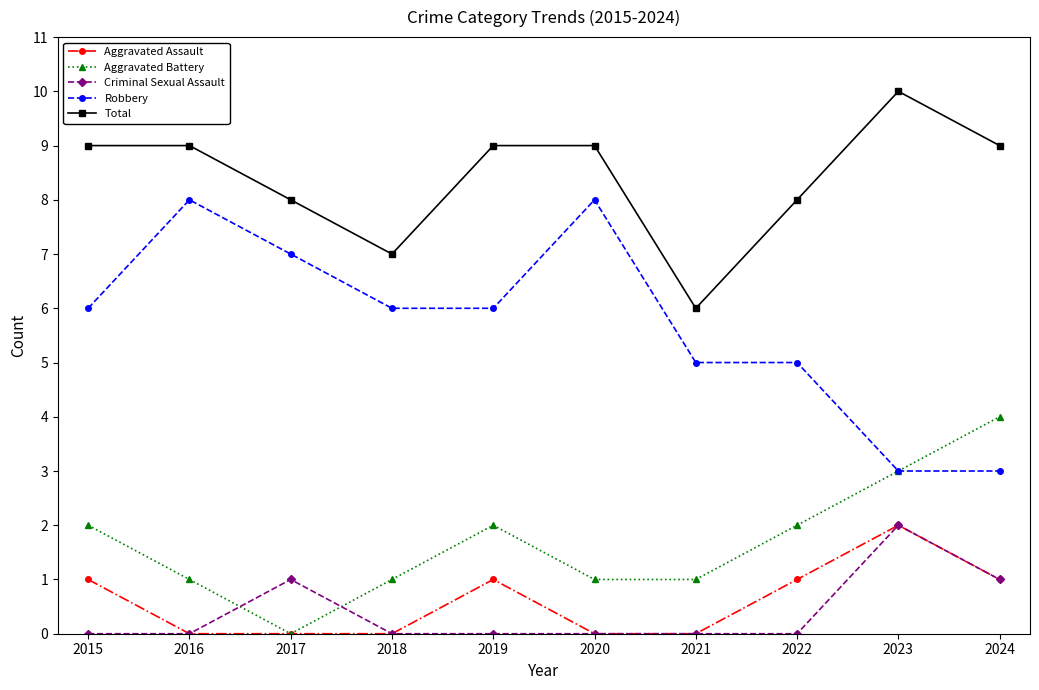

How many distinct data groups are displayed?

5